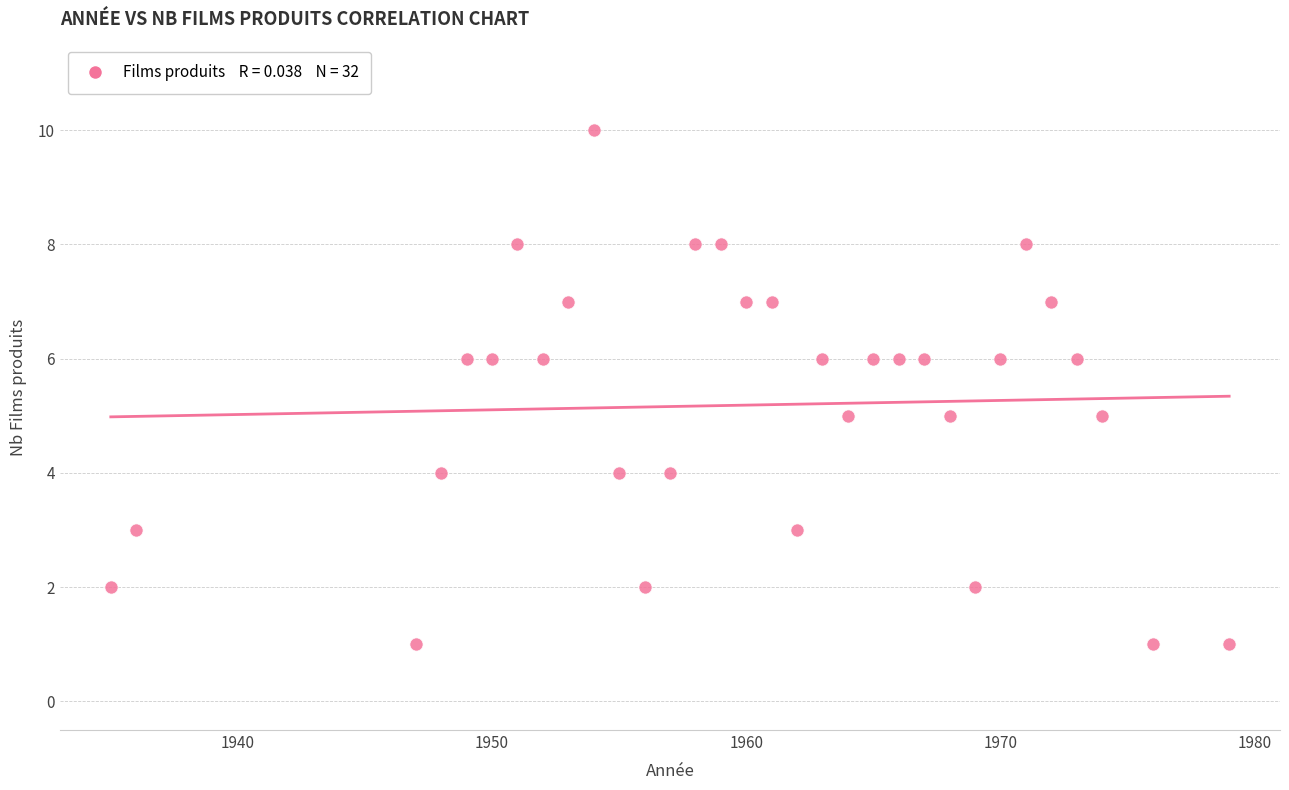

What is the range of Y values (max minus min)?

9